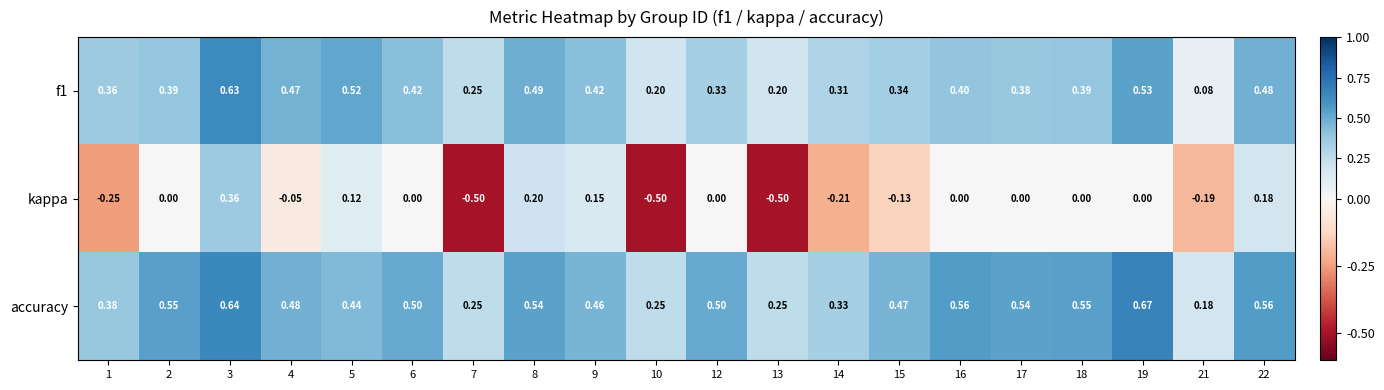

Rank the series at 6 from highest to lowest value.

accuracy, f1, kappa